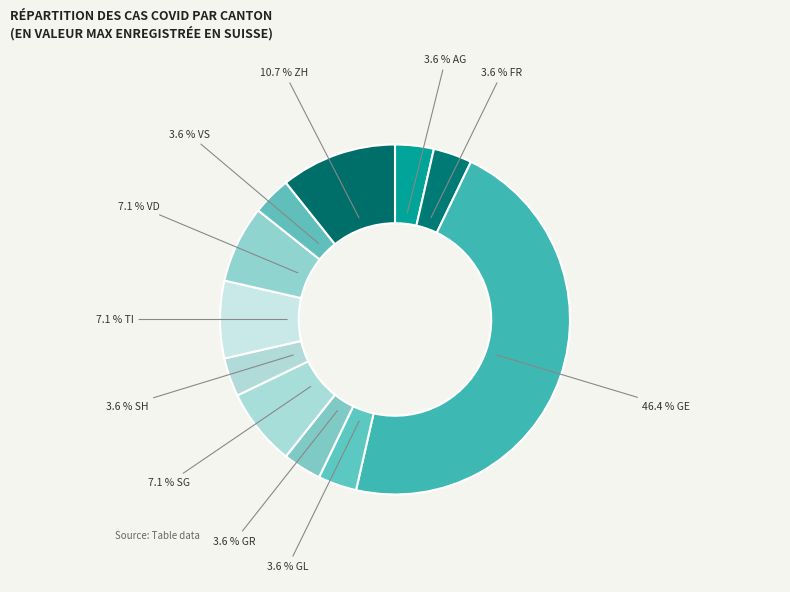

How many segments does this pie chart have?

11